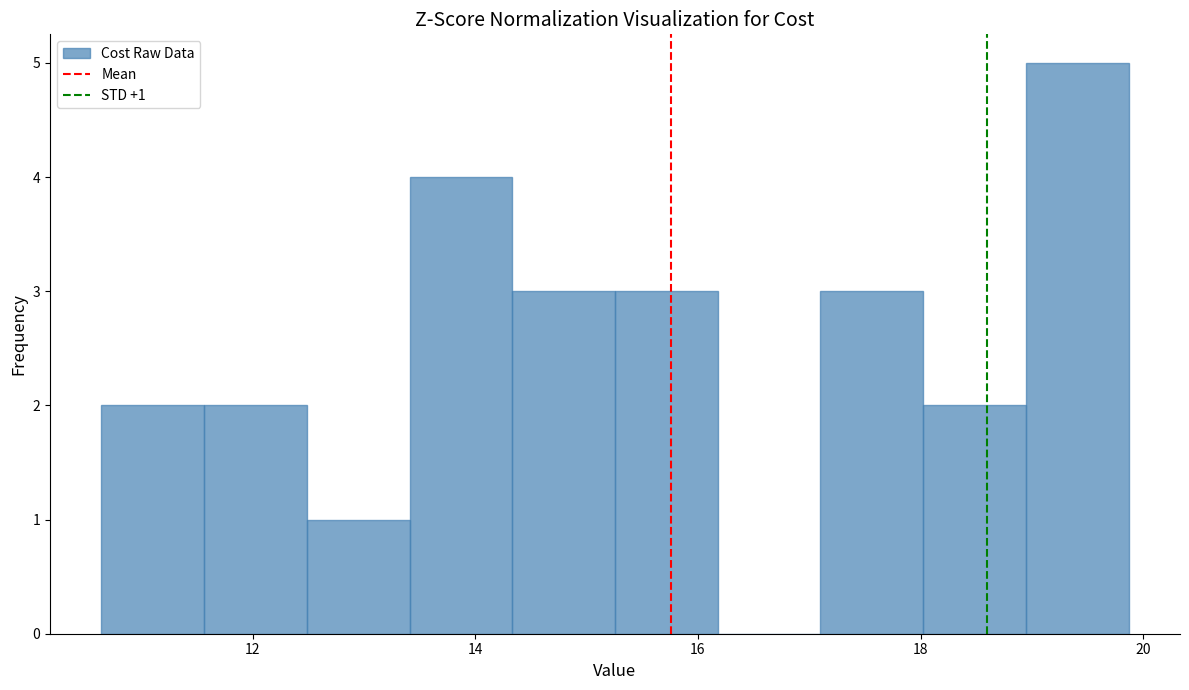

Over which range of the x-axis is the bar tallest?

19.0 to 19.8